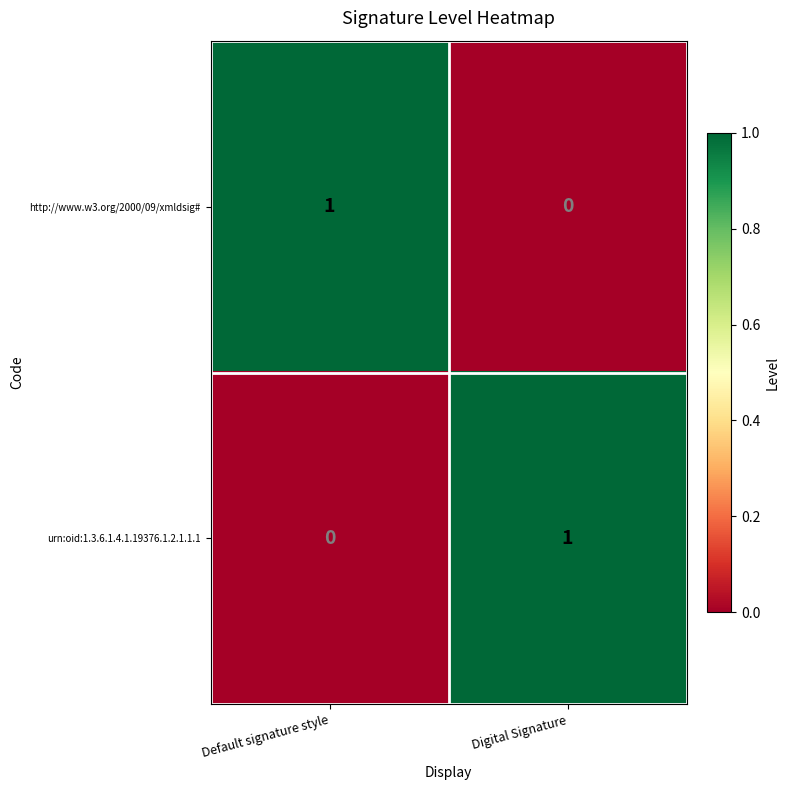

True or false: urn:oid:1.3.6.1.4.1.19376.1.2.1.1.1 has a value of 1 at Digital Signature.

True